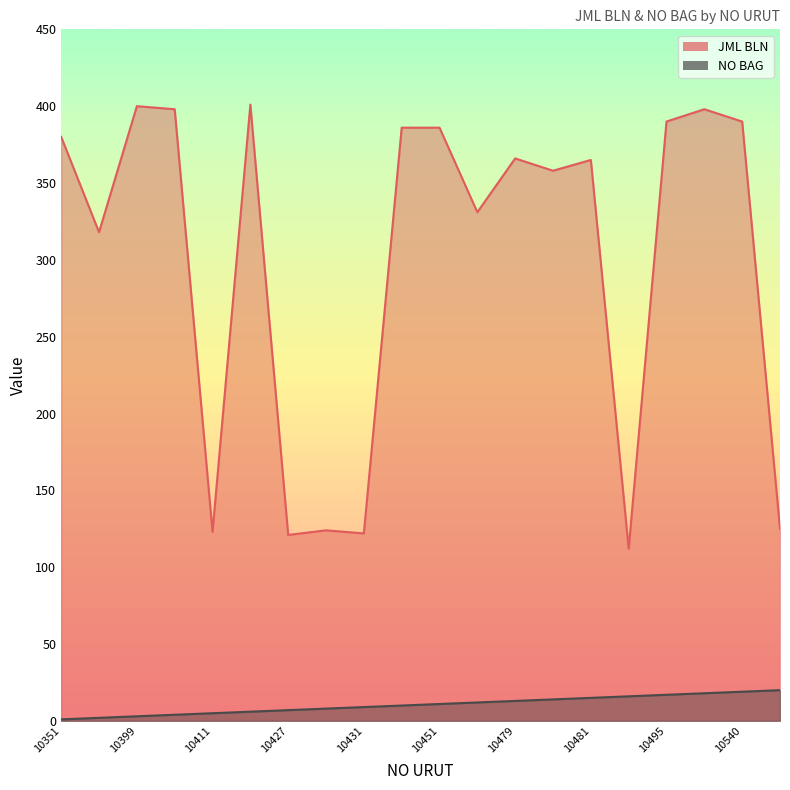

What is the difference between the highest and lowest values at 10427?

114